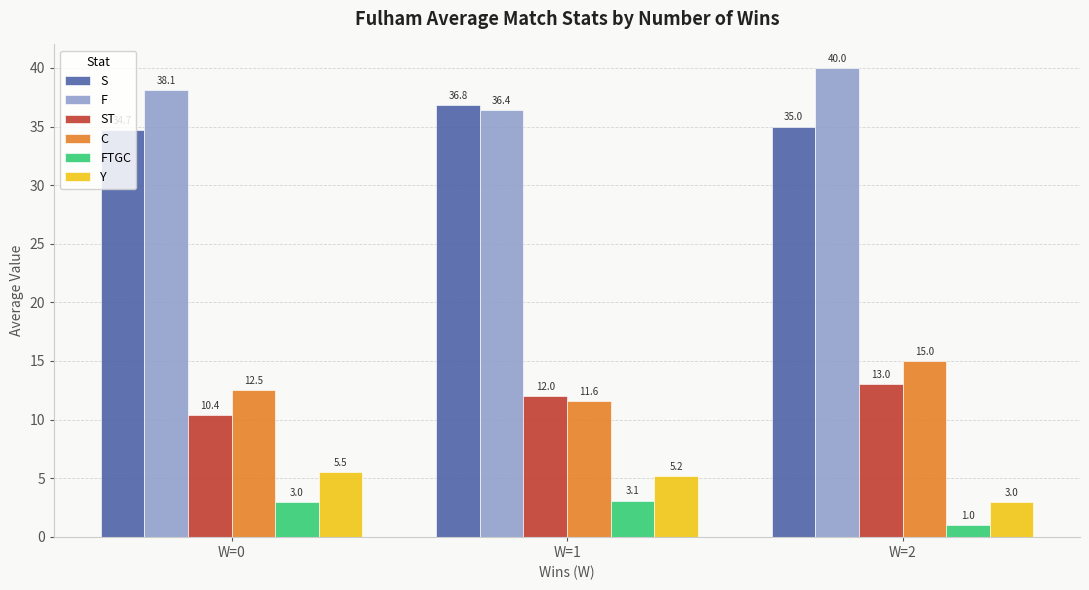

Rank the categories by C value from highest to lowest.

W=2, W=0, W=1